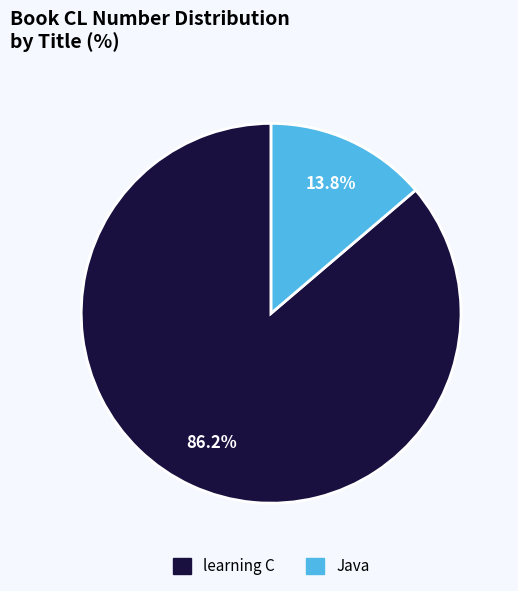

Which slice is the largest?

learning C